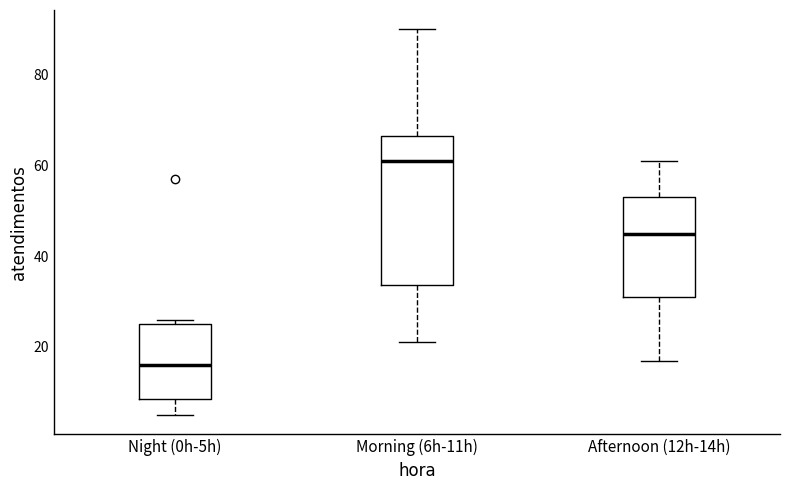

Reading left to right, read every box against the y-axis: the position of its median line, the range the box covers, and the ends of its whiskers. The values are not printed on the chart, so give them approximately, as read against the axis.

Night (0h-5h): median 16, box 8 to 26, whiskers 6 to 26 (just above the box's upper edge)
Morning (6h-11h): median 62, box 34 to 66, whiskers 22 to 90
Afternoon (12h-14h): median 46, box 32 to 54, whiskers 18 to 62